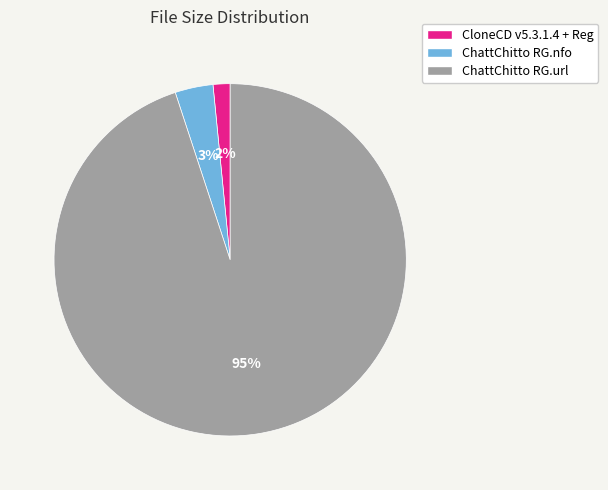

Which category has the biggest portion of the pie?

ChattChitto RG.url